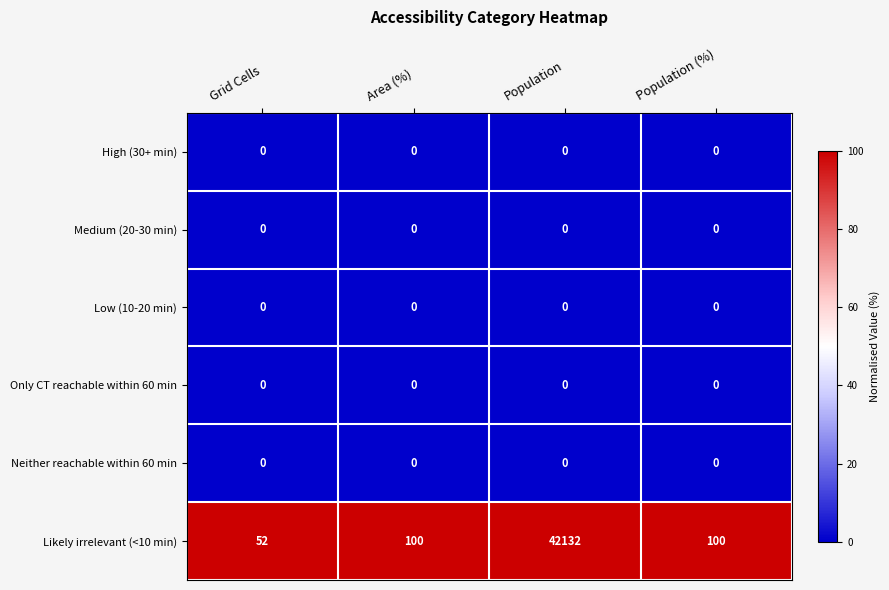

Which series has the widest spread of values?

Likely irrelevant (<10 min)